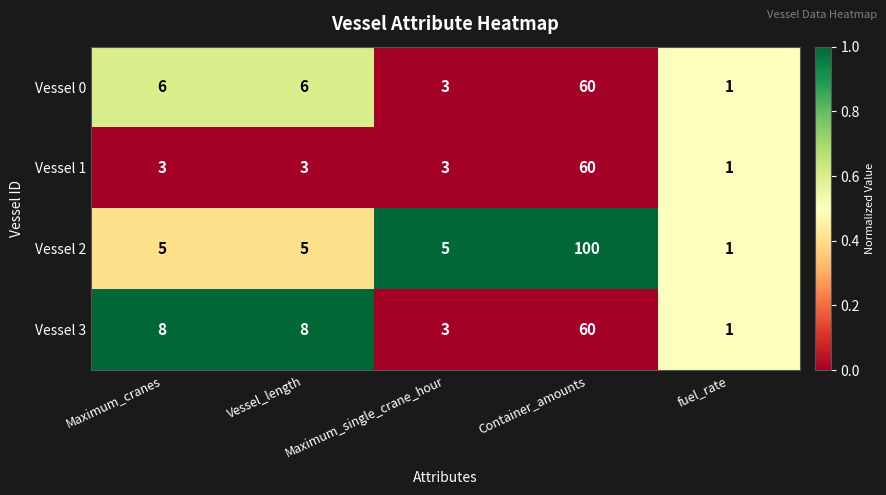

What is the maximum value shown in the chart?

100